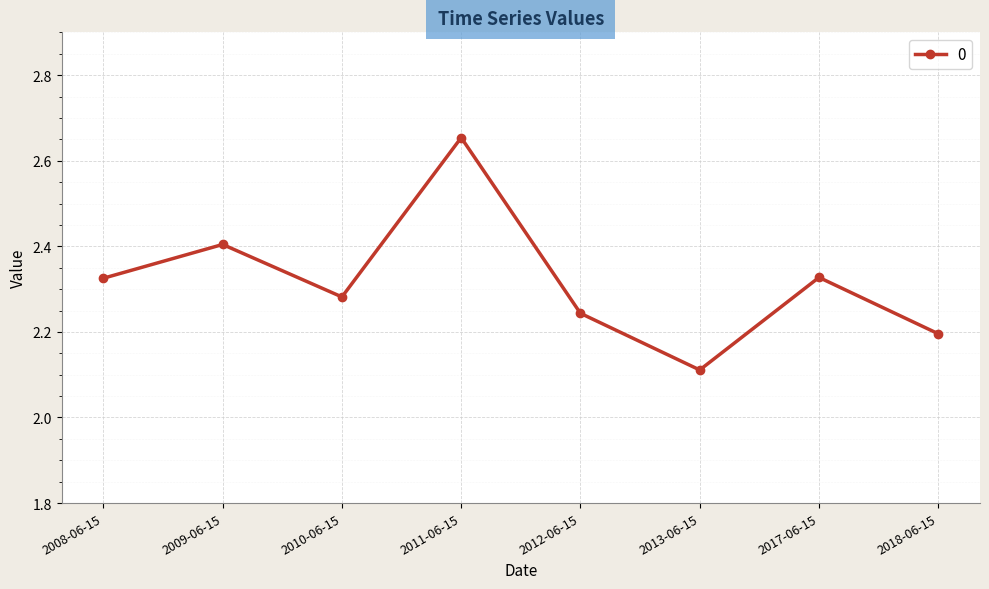

Where is the data nearest to the value 2?

2013-06-15